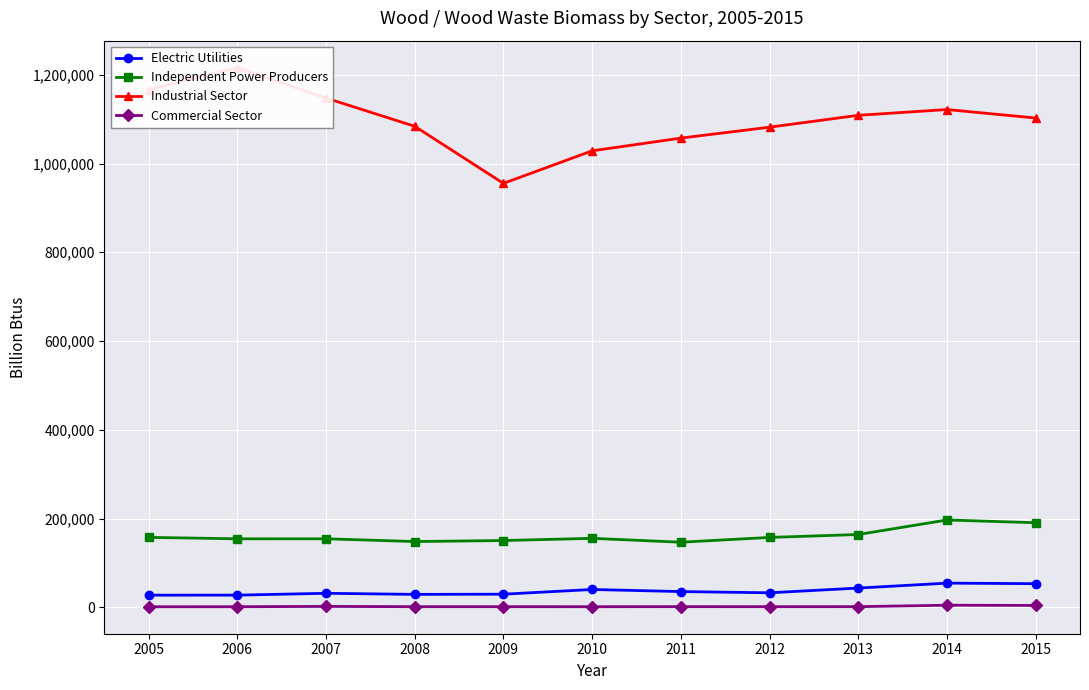

True or false: Commercial Sector and Electric Utilities intersect in this chart.

False